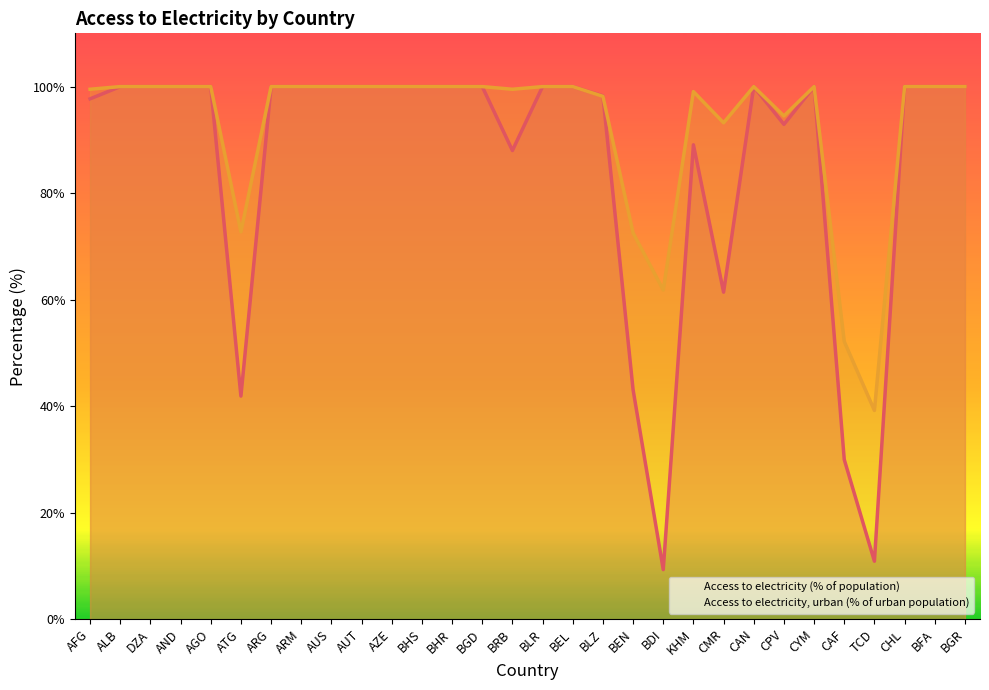

Where do Access to electricity, urban (% of urban population) and Access to electricity (% of population) first cross each other?

BLZ and BEN